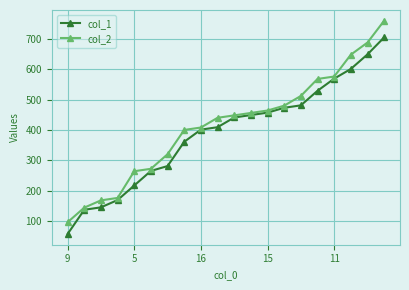

True or false: col_2 and col_1 intersect in this chart.

False